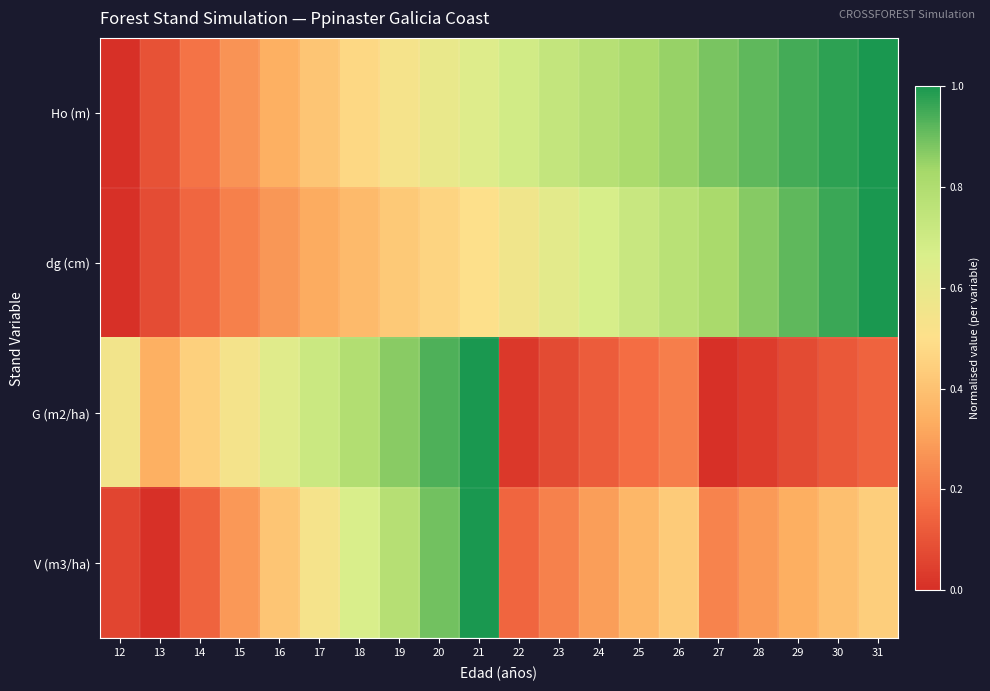

Reading left to right, list all the values displayed in this chart.

Ho (m): 12=0.0	13=0.1	14=0.2	15=0.3	16=0.3	17=0.4	18=0.5	19=0.5	20=0.6	21=0.6	22=0.7	23=0.7	24=0.8	25=0.8	26=0.9	27=0.9	28=0.9	29=0.9	30=1.0	31=1.0
dg (cm): 12=0.0	13=0.1	14=0.2	15=0.2	16=0.3	17=0.3	18=0.4	19=0.4	20=0.5	21=0.5	22=0.6	23=0.6	24=0.7	25=0.7	26=0.8	27=0.8	28=0.9	29=0.9	30=1.0	31=1.0
G (m2/ha): 12=0.6	13=0.3	14=0.4	15=0.5	16=0.6	17=0.7	18=0.8	19=0.9	20=0.9	21=1.0	22=0.0	23=0.1	24=0.1	25=0.2	26=0.2	27=0.0	28=0.0	29=0.1	30=0.1	31=0.1
V (m3/ha): 12=0.1	13=0.0	14=0.1	15=0.3	16=0.4	17=0.5	18=0.7	19=0.8	20=0.9	21=1.0	22=0.1	23=0.2	24=0.3	25=0.4	26=0.4	27=0.2	28=0.3	29=0.3	30=0.4	31=0.4